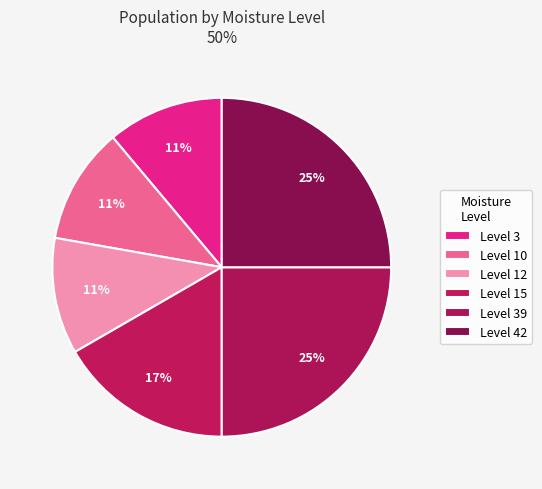

Rank the categories by value from lowest to highest.

3, 10, 12, 15, 39, 42